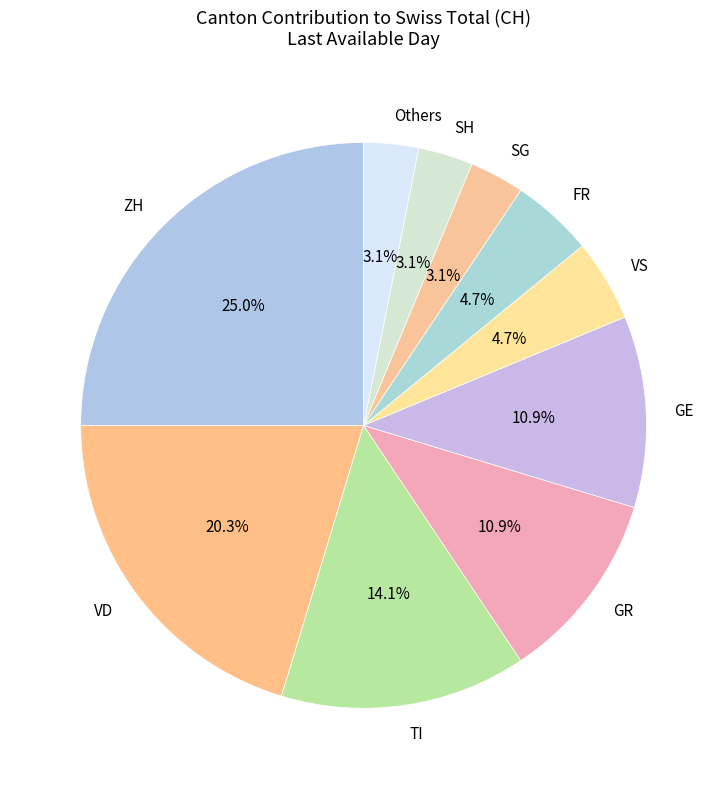

Is FR the majority of the pie?

No